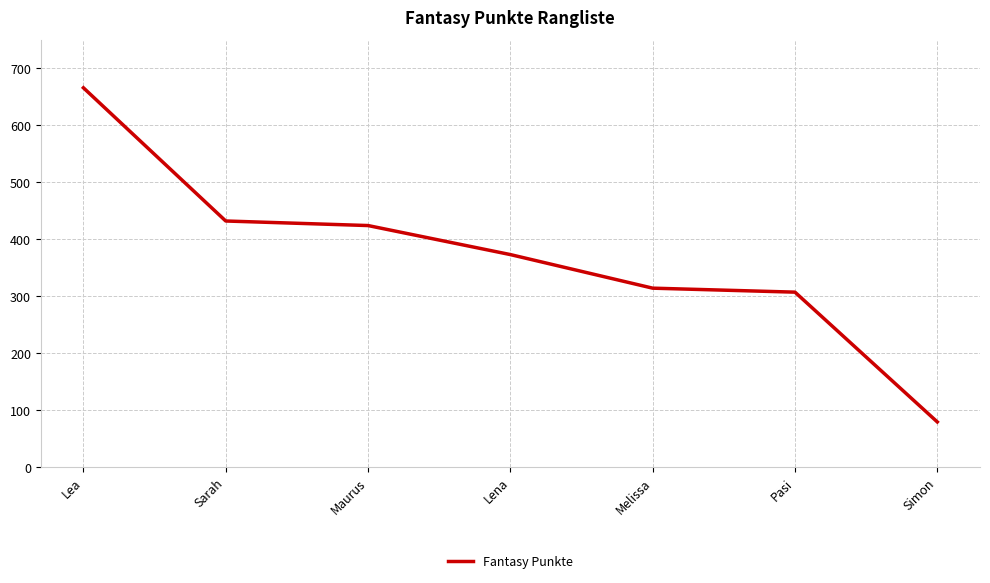

What is the sum of all values?

2595